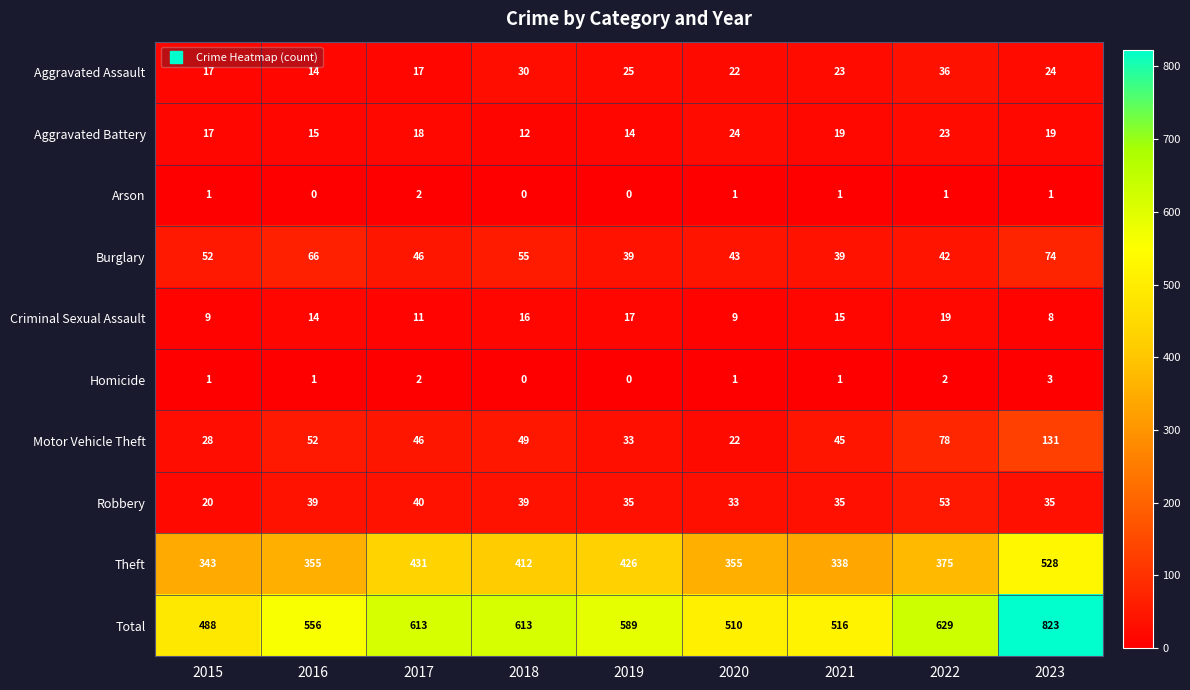

At which label is Aggravated Battery closest to 18?

2017